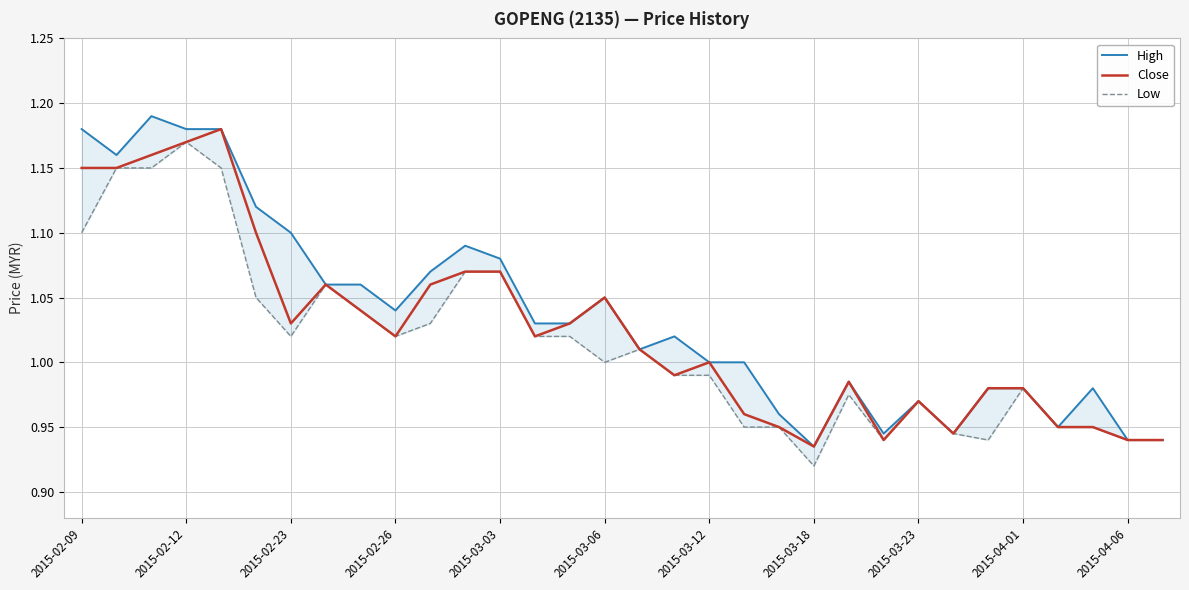

Is it true that Close equals 1.2 at 2015-04-06?

False